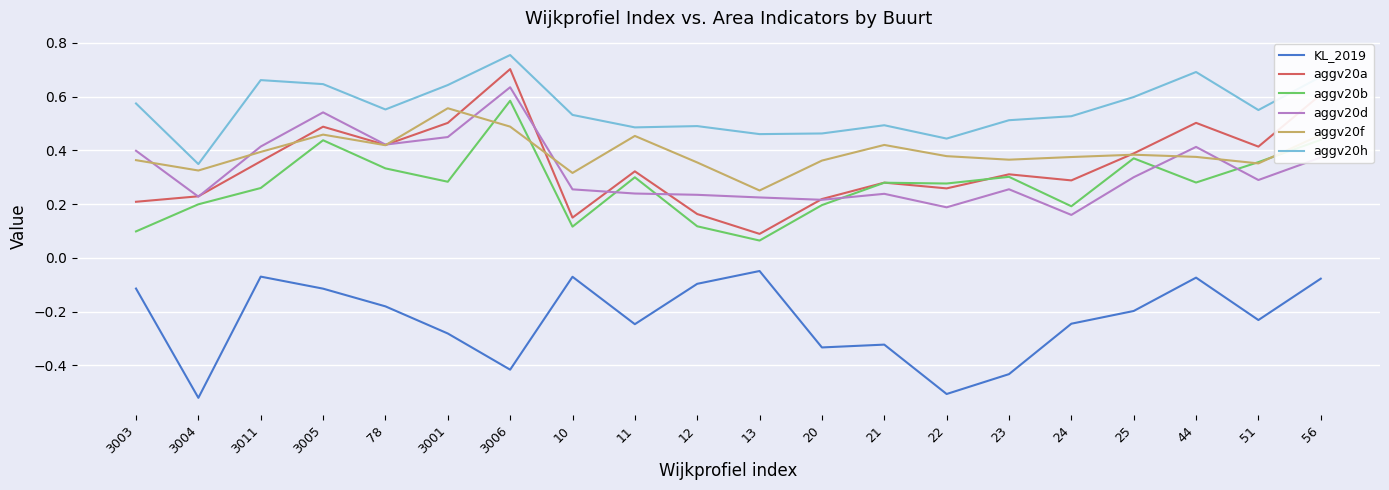

At which category does the chart reach its peak across all series?

3006